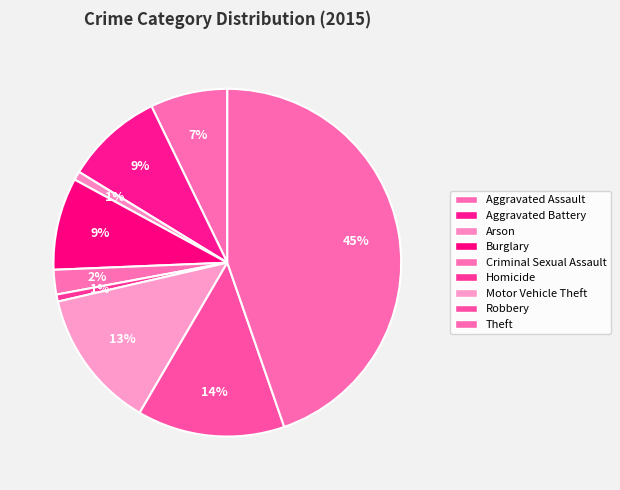

Combined, do Aggravated Battery and Theft account for over 50%?

Yes